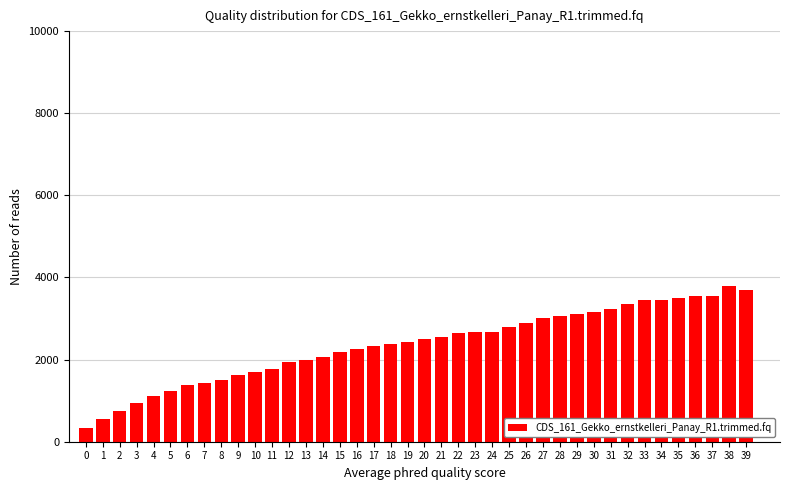

The value at 11 is 2383. True or false?

False